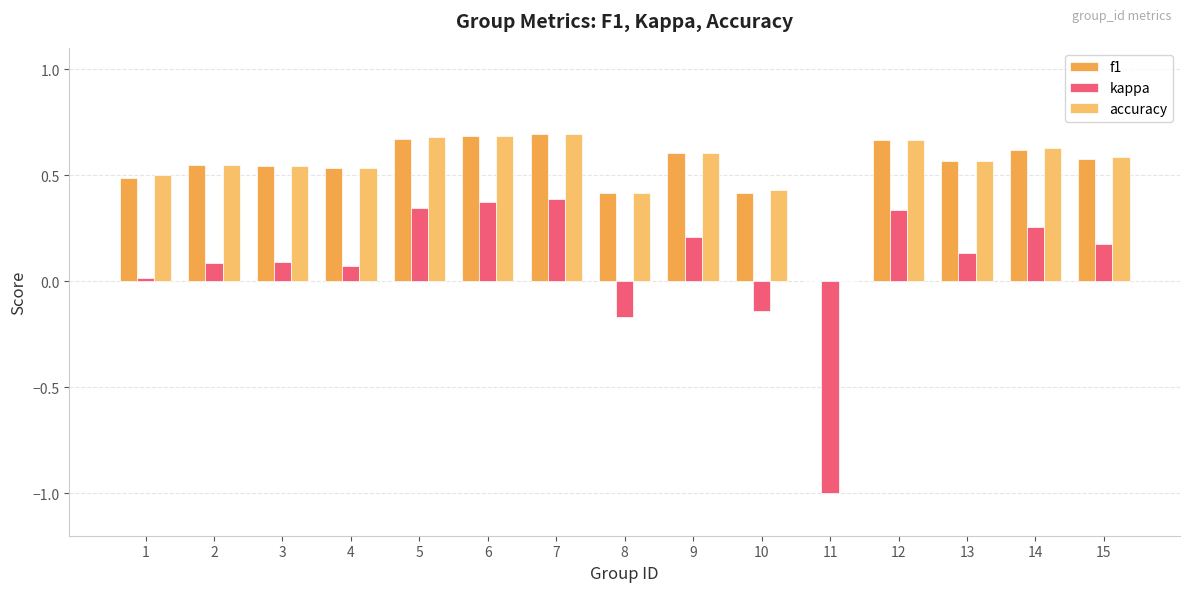

At which label is f1 closest to 0?

11